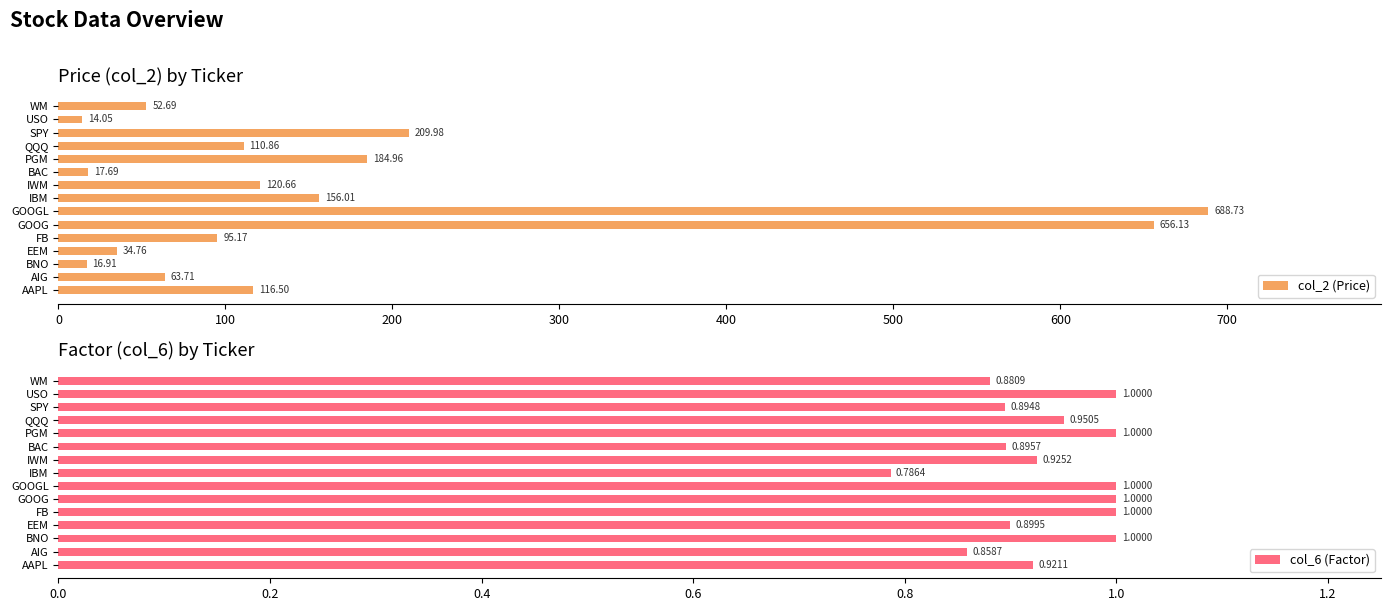

Does the chart contain stacked bars?

No